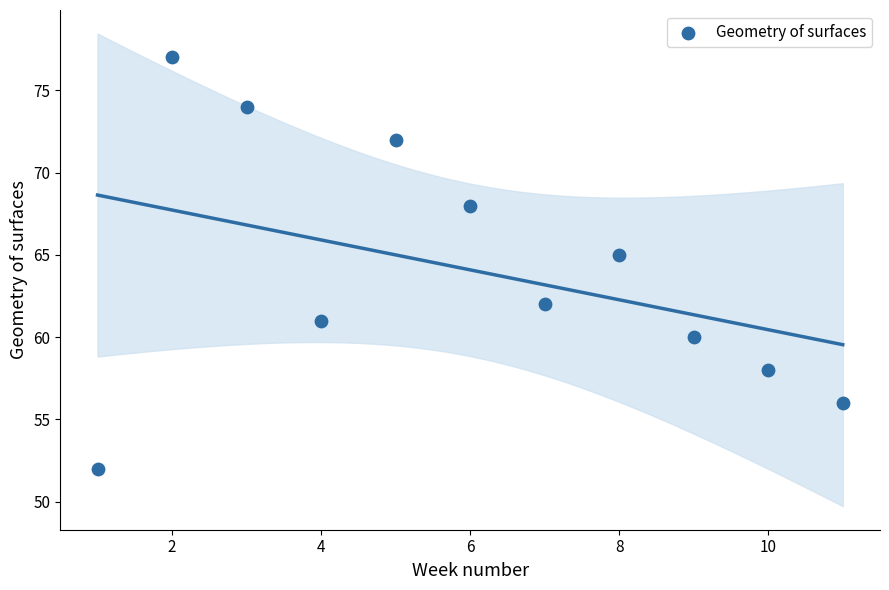

What is the average X value?

6